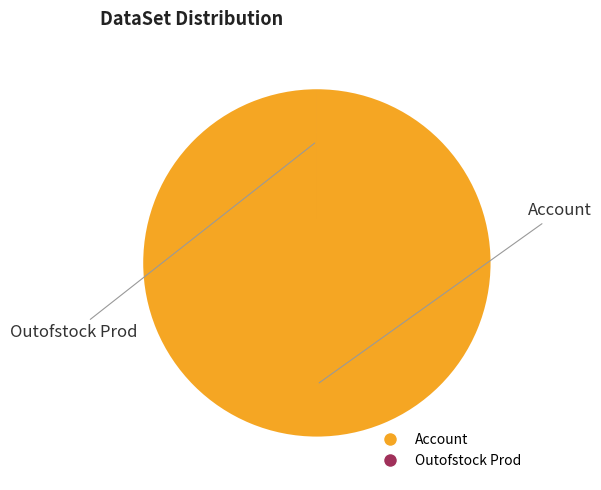

Is there any slice that represents more than half of the pie?

Yes